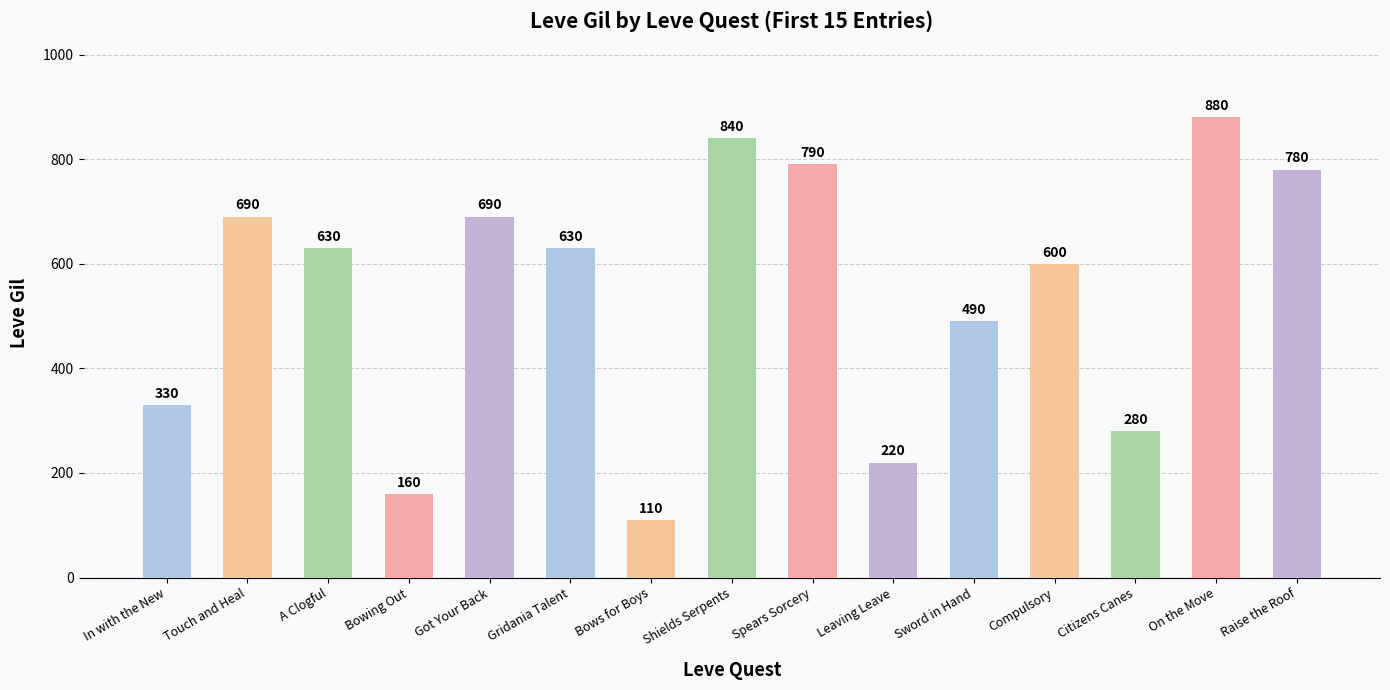

At which label does the data first exceed 630?

Touch and Heal